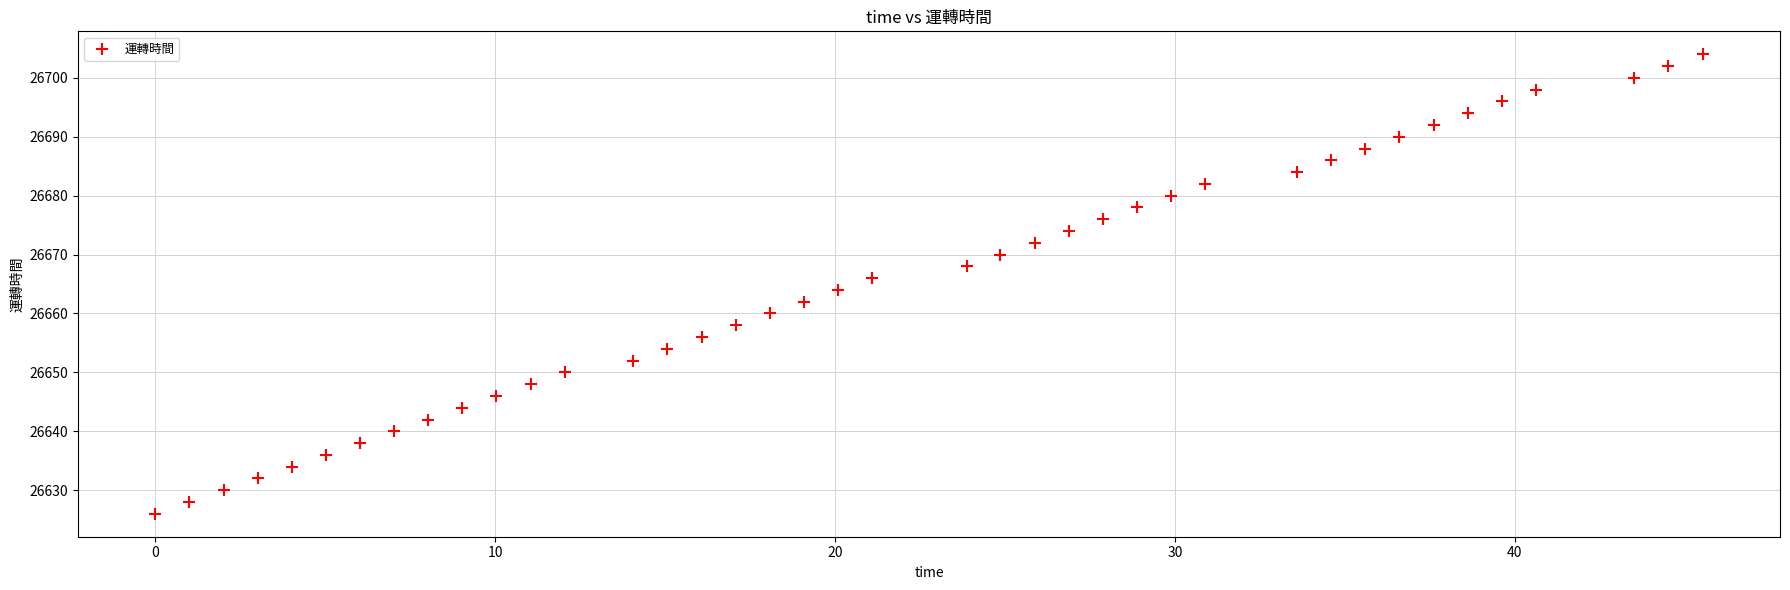

What is the range of Y values (max minus min)?

78